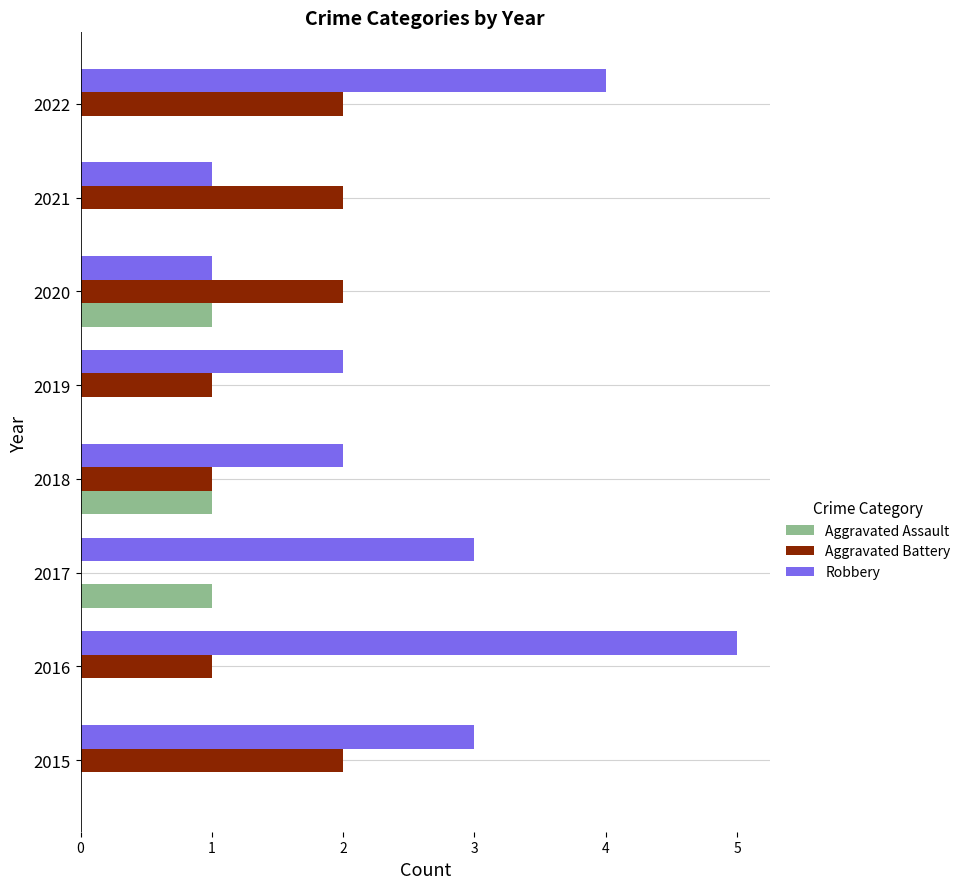

Which series changed the most between 2016 and 2020?

Robbery